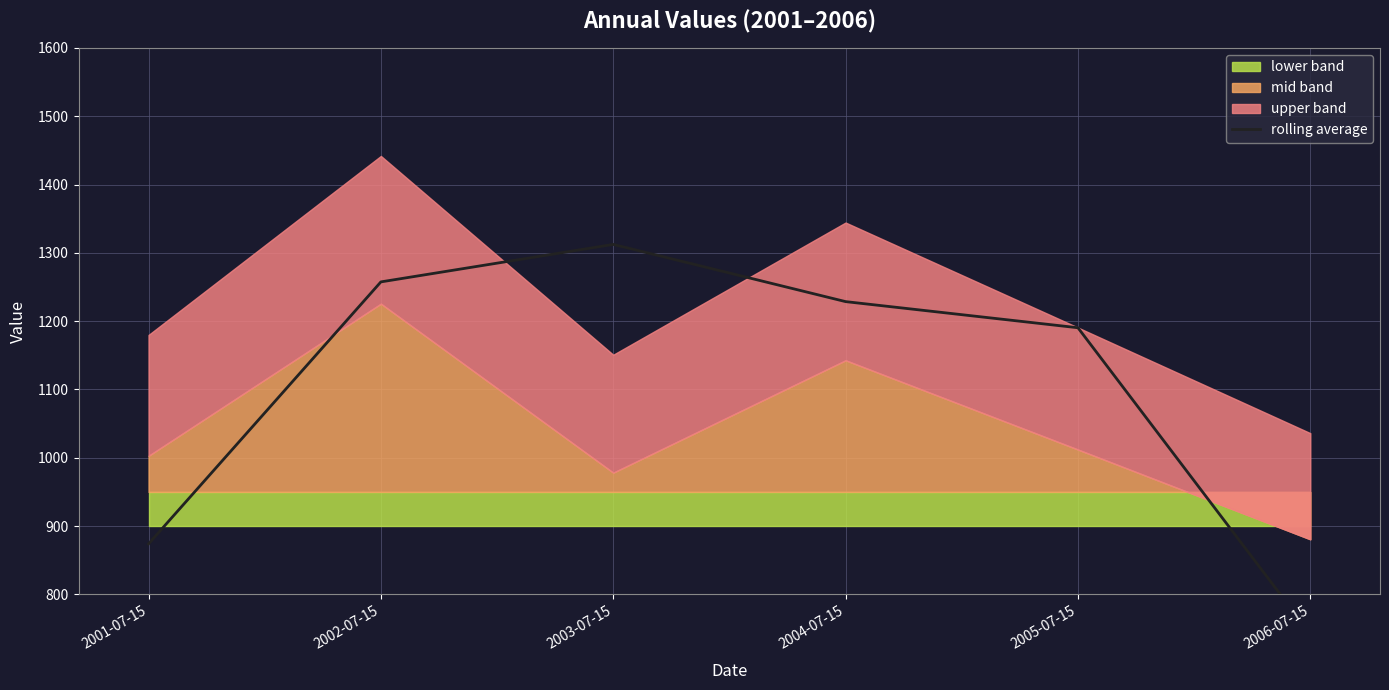

Reading left to right, transcribe all the data shown in this chart.

873.9	1257.4	1312.3	1228.6	1190.3	742.2